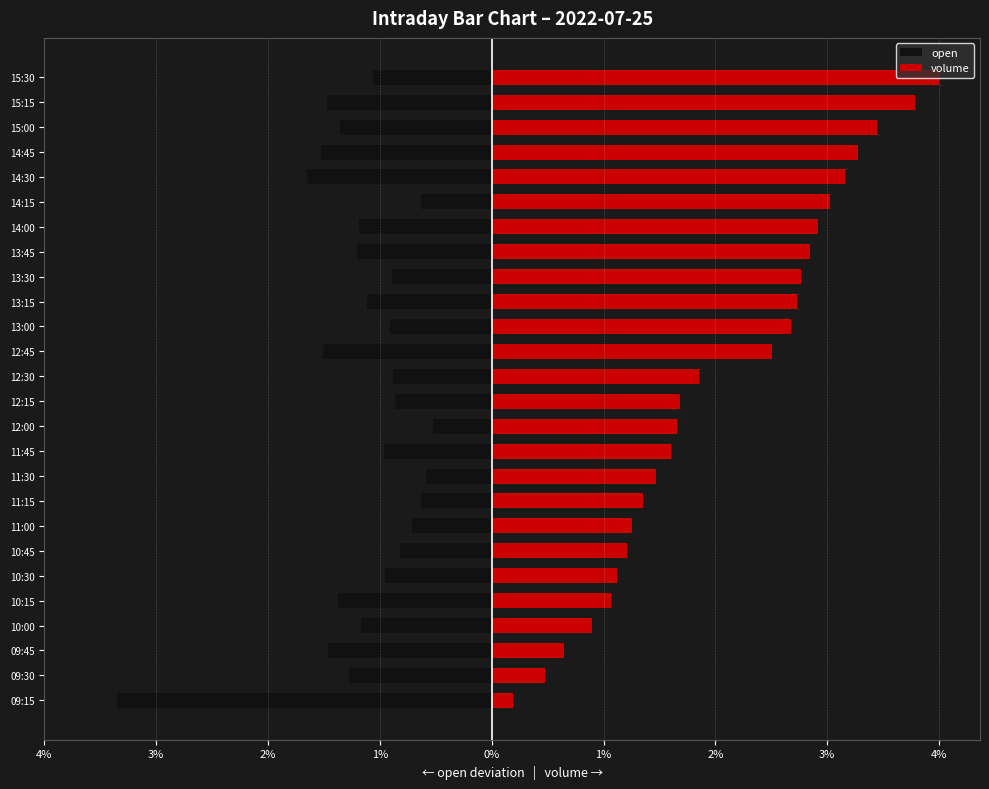

What is the maximum value shown in the chart?

4.0